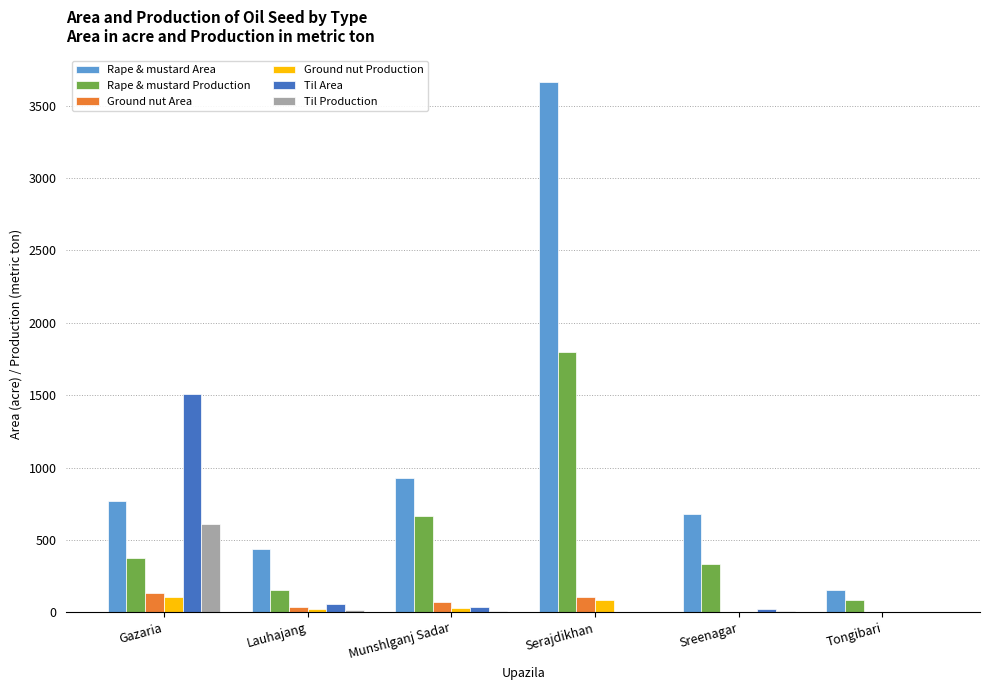

At which category is the sum across all series the highest?

Serajdikhan